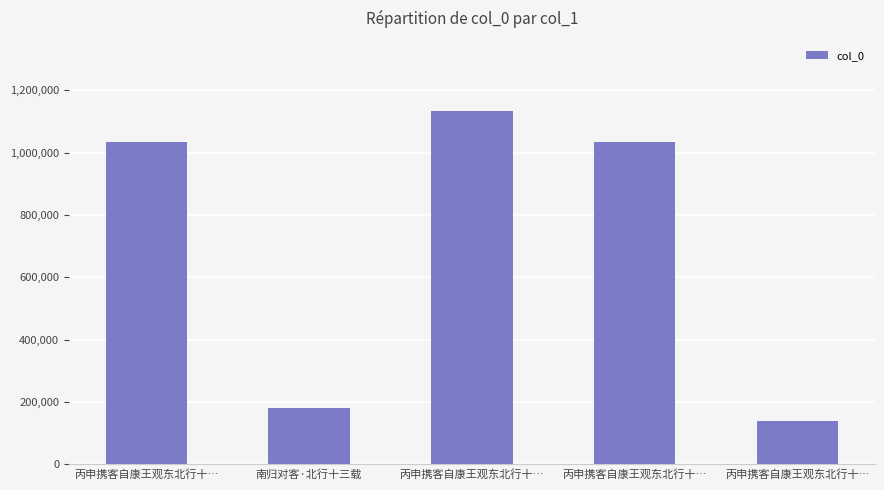

What is the difference between the maximum and minimum values?

992424